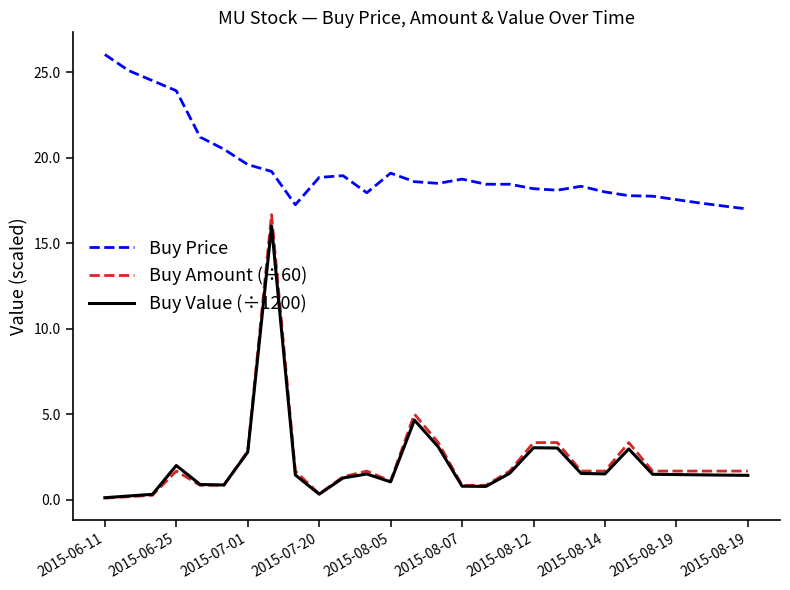

Which series has the widest spread of values?

Buy Amount (÷60)